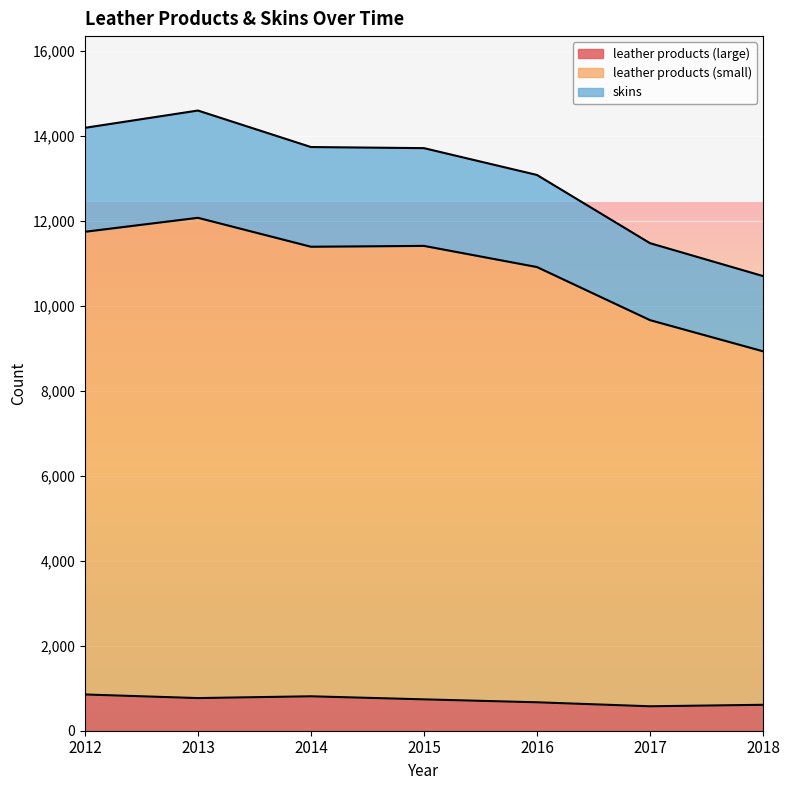

Is it true that leather products (large) equals 669 at 2016?

True